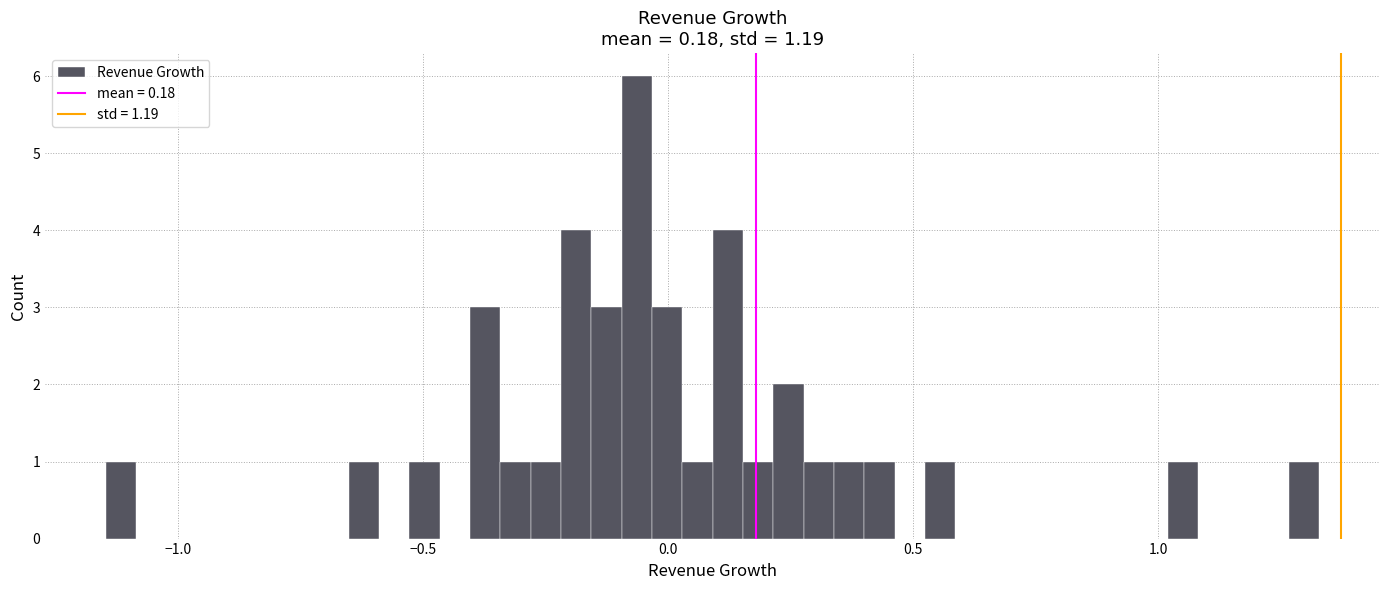

Read against the x-axis, roughly where is the centre of the tallest bar?

-0.05